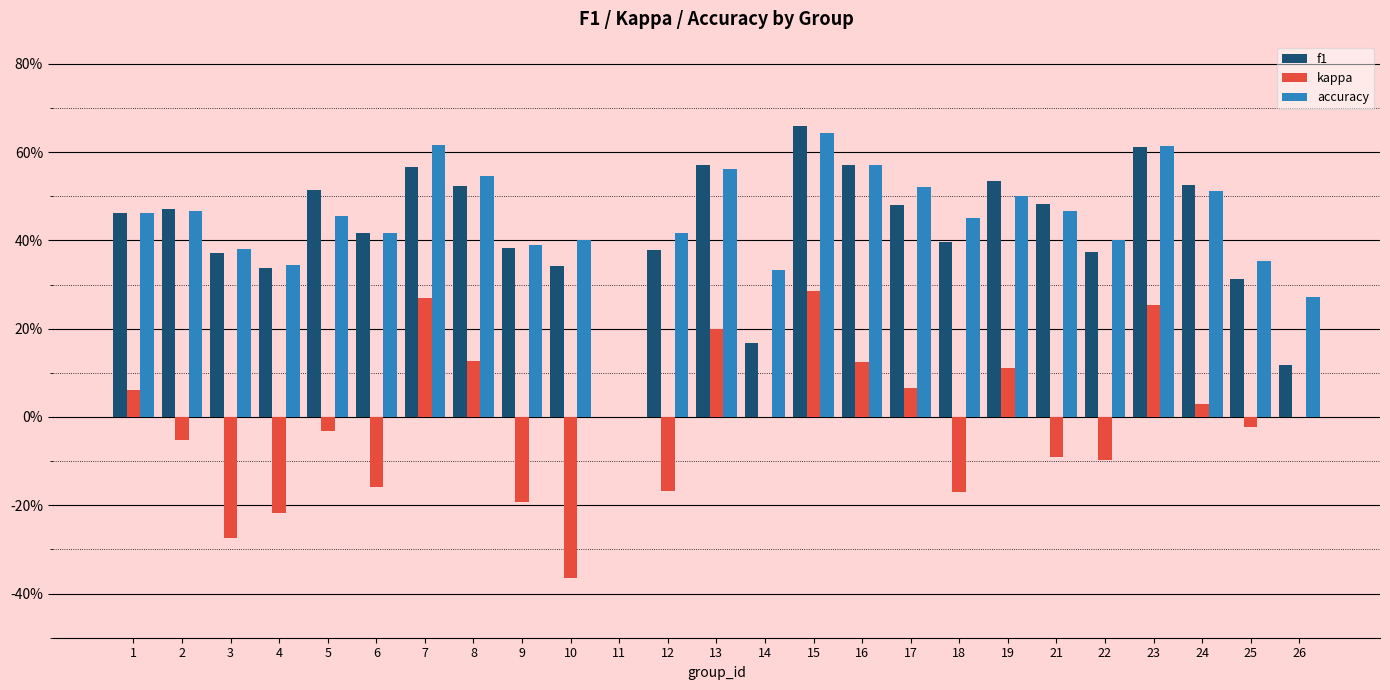

How many categories are shown in the chart?

25